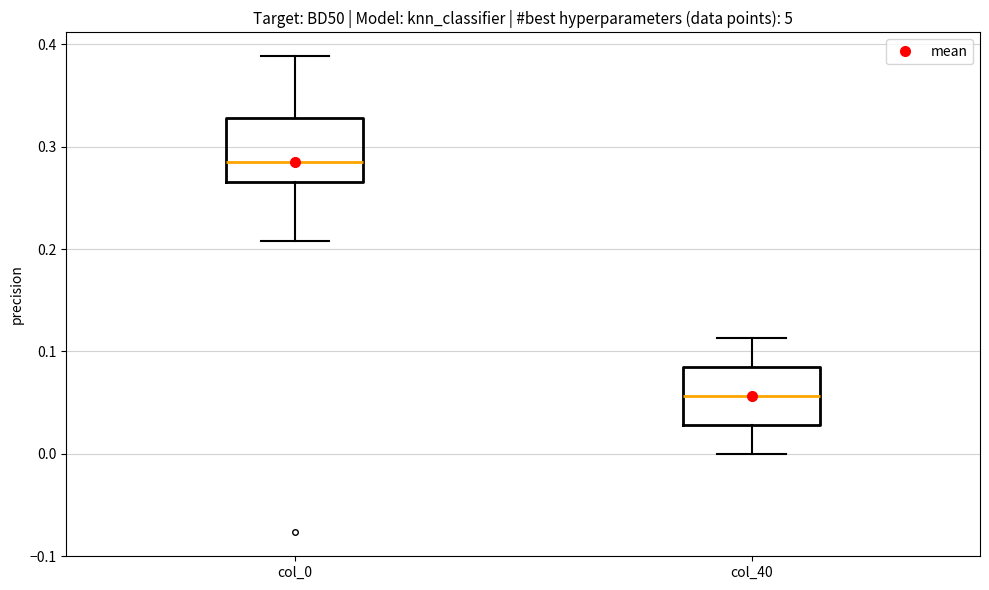

Reading left to right, transcribe this box plot: for each box, give where its median line is, the range the box spans, and where its two whiskers end, as read against the y-axis. The values are not printed on the chart, so give them approximately, as read against the axis.

col_0: median 0.28, box 0.27 to 0.33, whiskers 0.21 to 0.39
col_40: median 0.06, box 0.03 to 0.09, whiskers 0.00 to 0.11